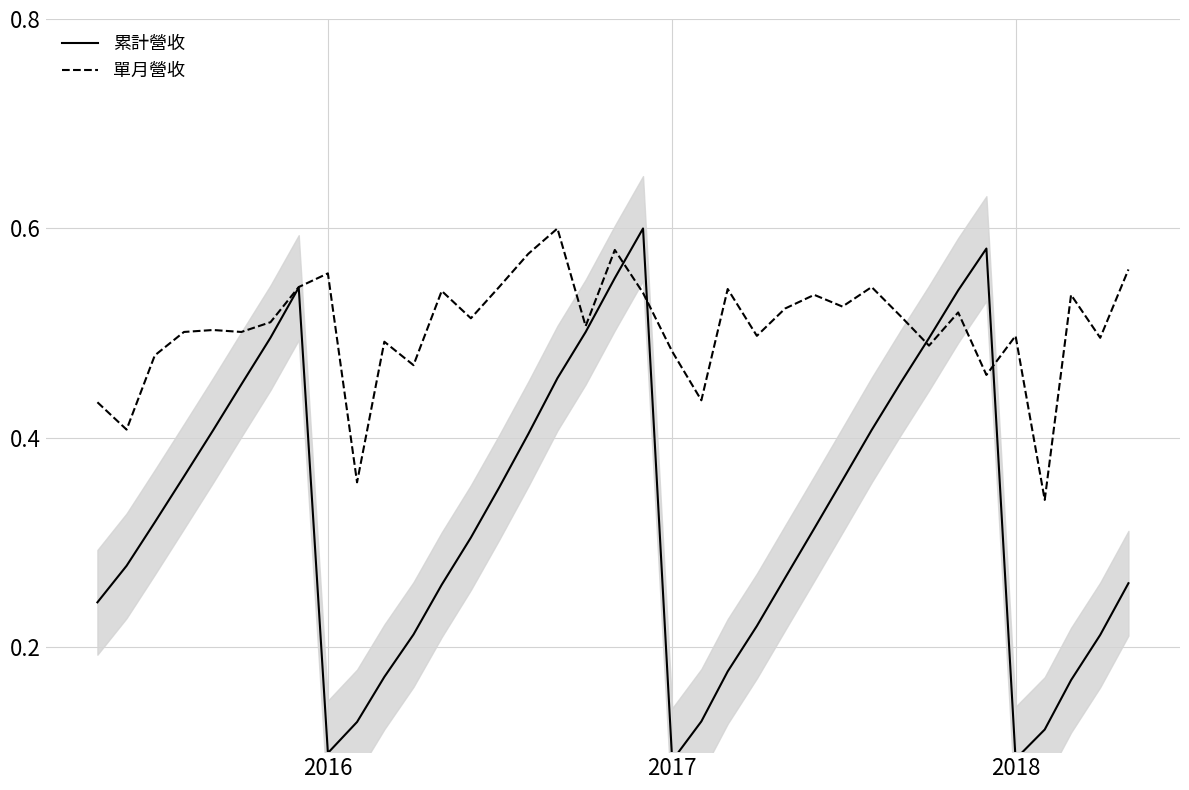

What is the sum of all 單月營收 values?

18.7